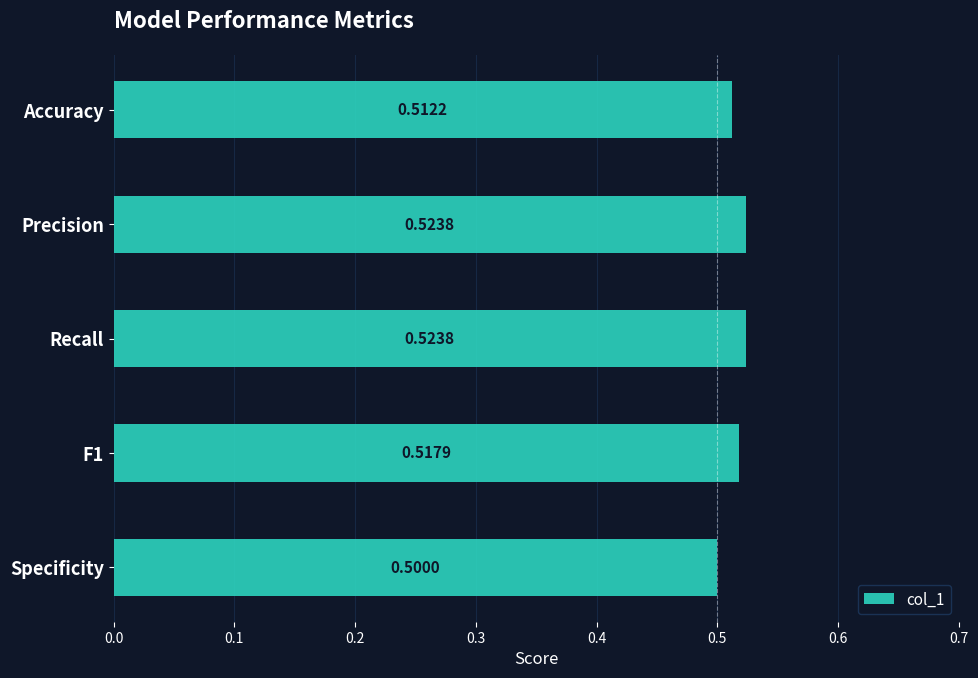

Between Precision and F1, which is larger?

Precision